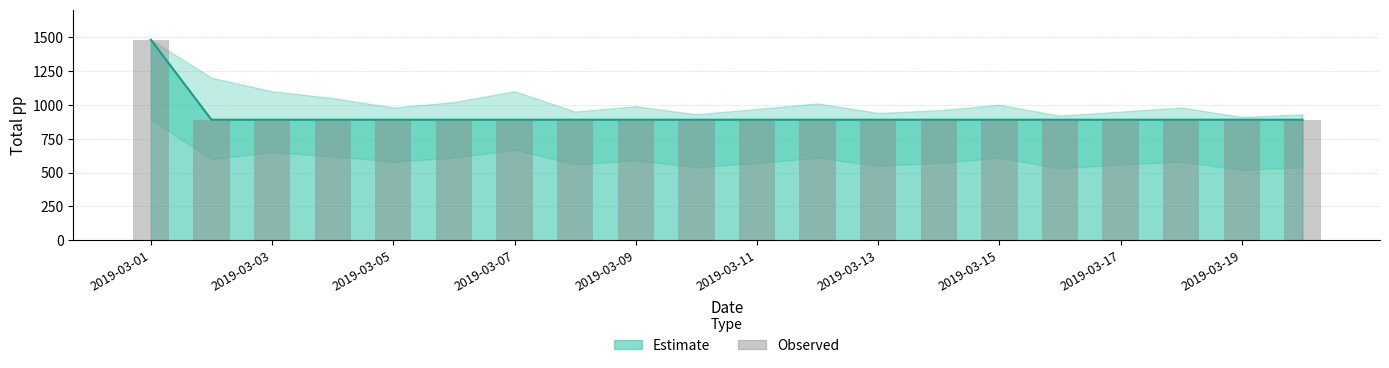

Reading left to right, list all the values displayed in this chart.

1480	890	890	890	890	890	890	890	890	890	890	890	890	890	890	890	890	890	890	890